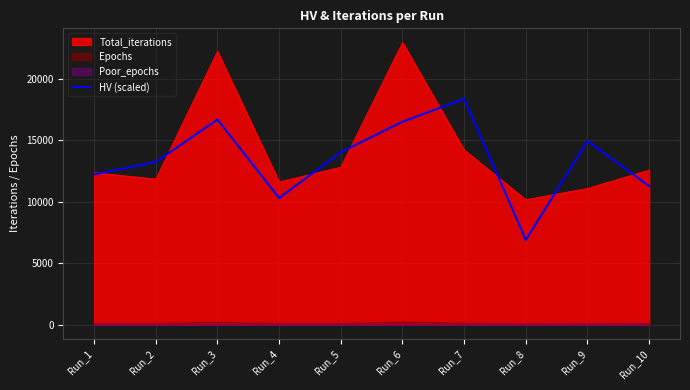

Approximately how many times larger is the value at Run_2 compared to Run_4?

1.3